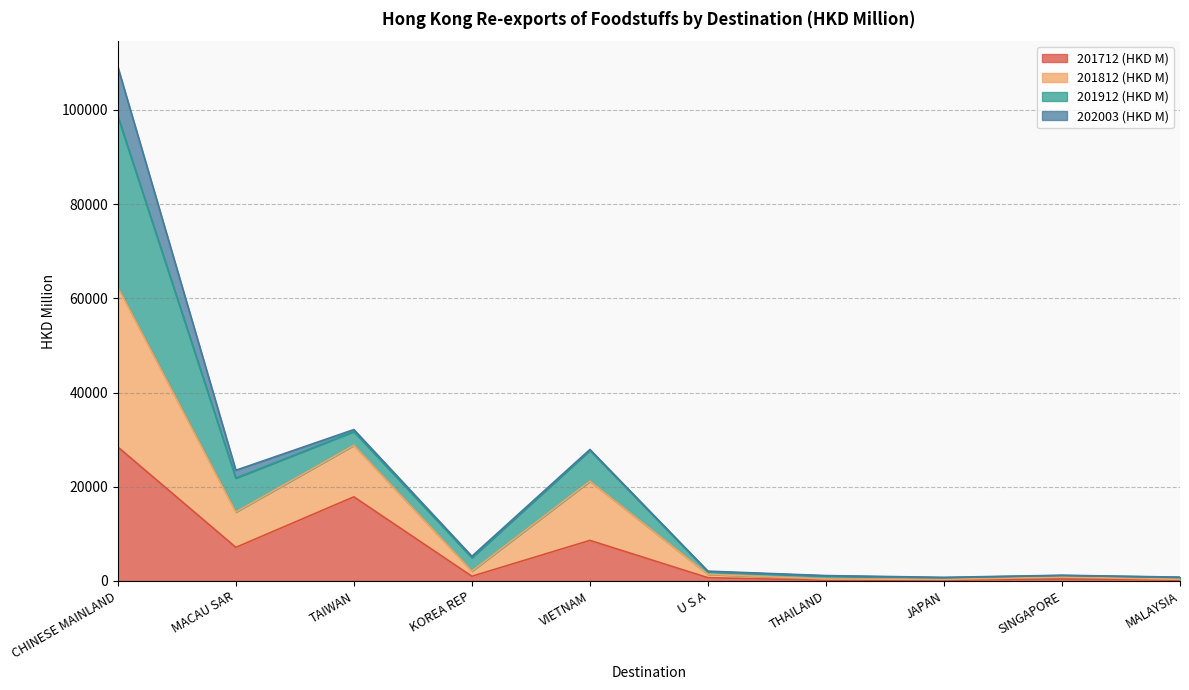

True or false: 201712 (HKD M) has more than 1 points higher than both neighbors.

True